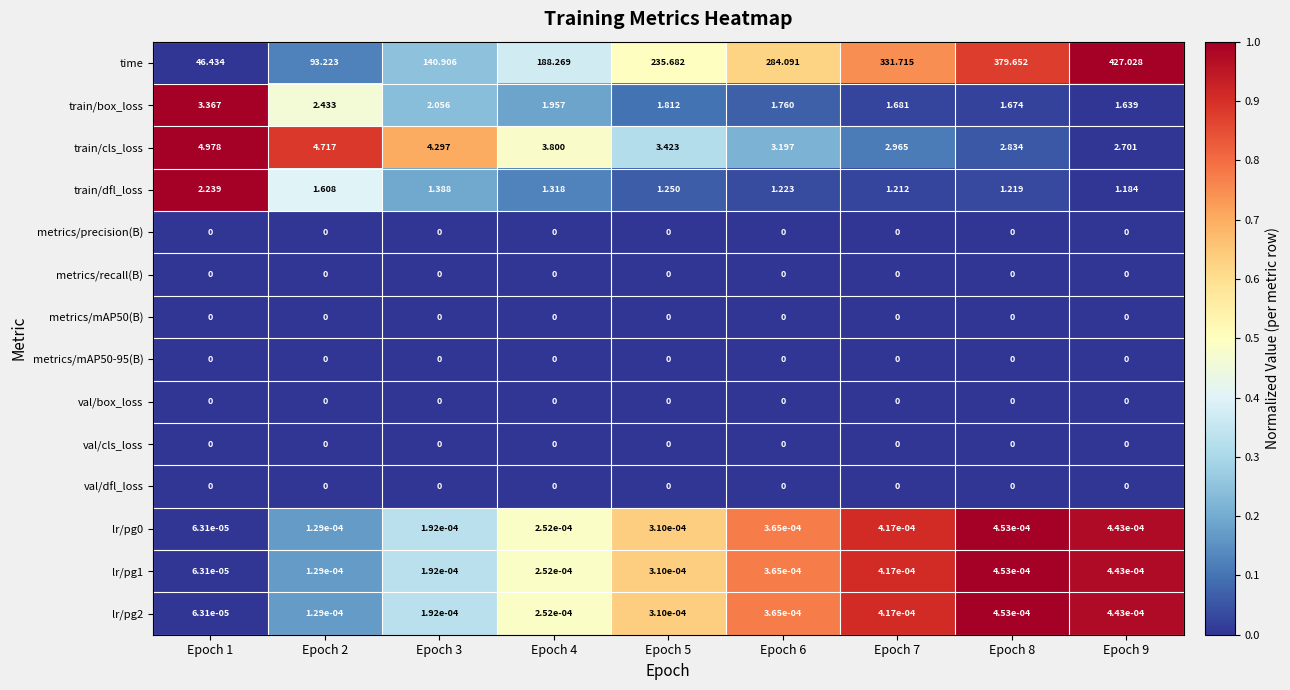

Which series has the largest total across all categories?

time